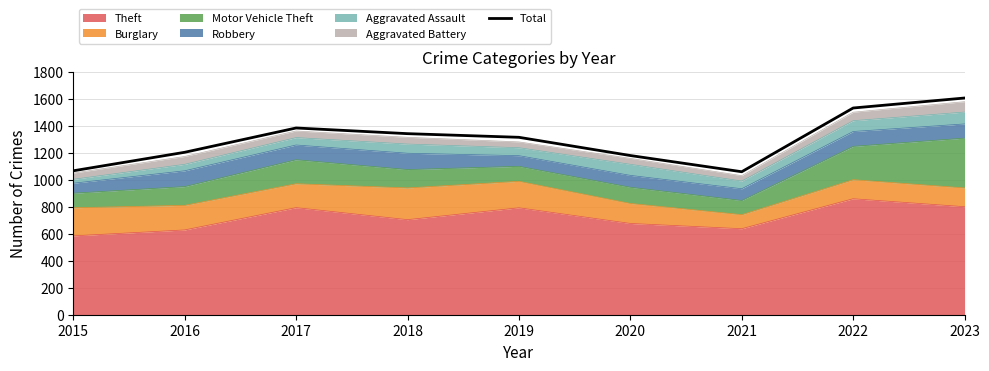

Which label corresponds to the smallest value in the chart?

2021